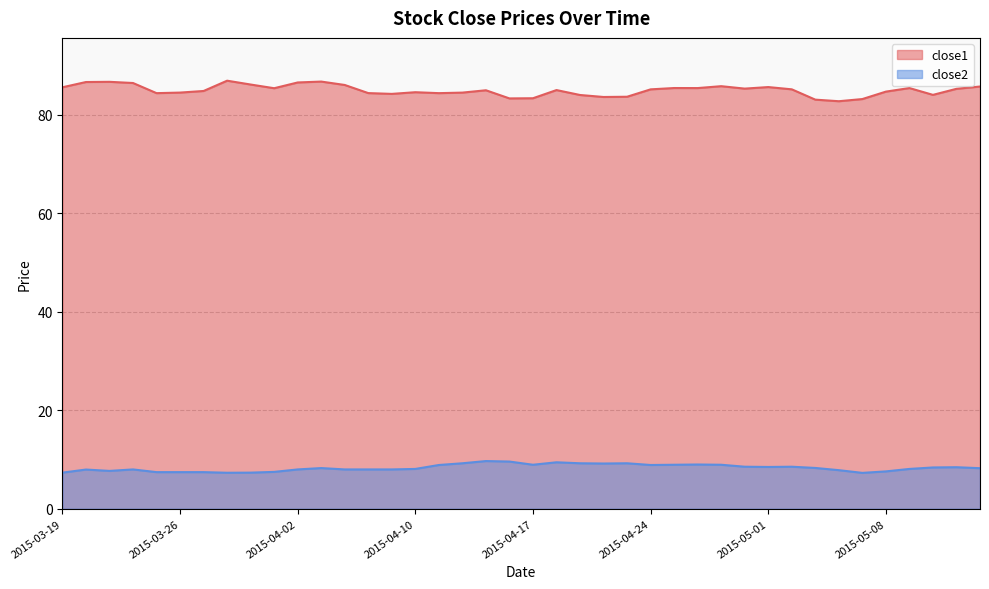

Is it true that close2 equals 2.0 at 2015-04-07?

False